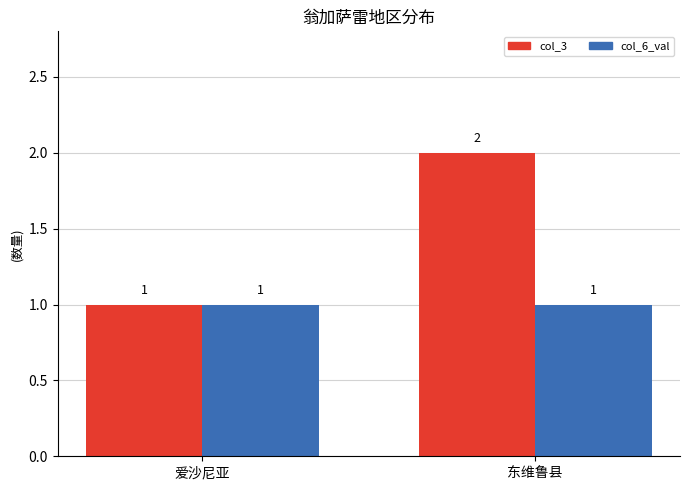

What is the difference between the highest and lowest values at 东维鲁县?

1